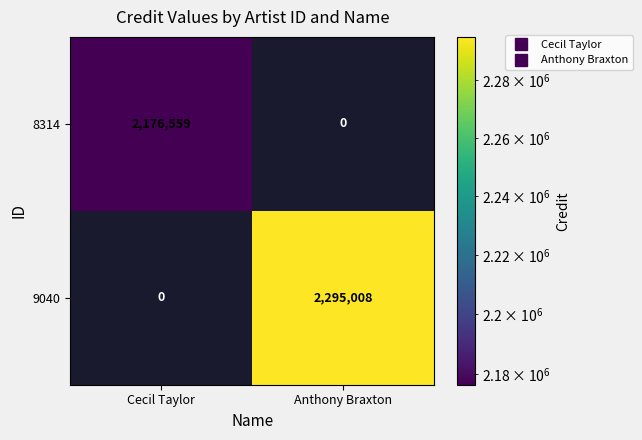

What is the sum of the 8314 values at Cecil Taylor and Anthony Braxton?

2176559